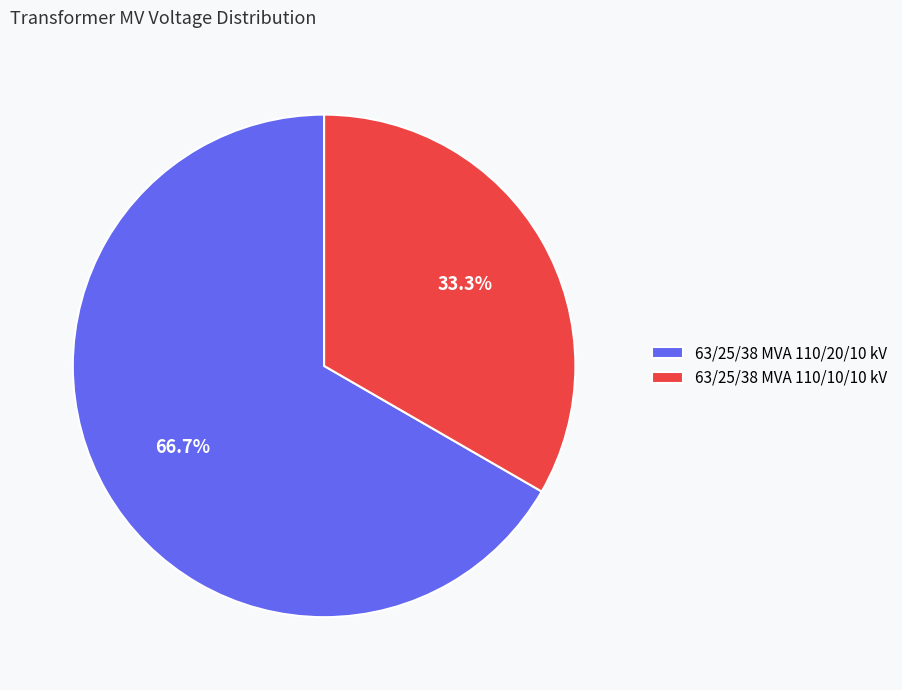

What is the smallest slice in the pie chart?

63/25/38 MVA 110/10/10 kV